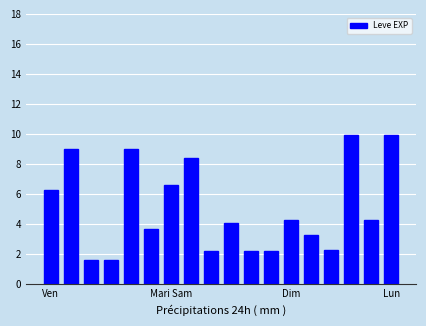

What is the difference between the second highest and second lowest values?

8.3